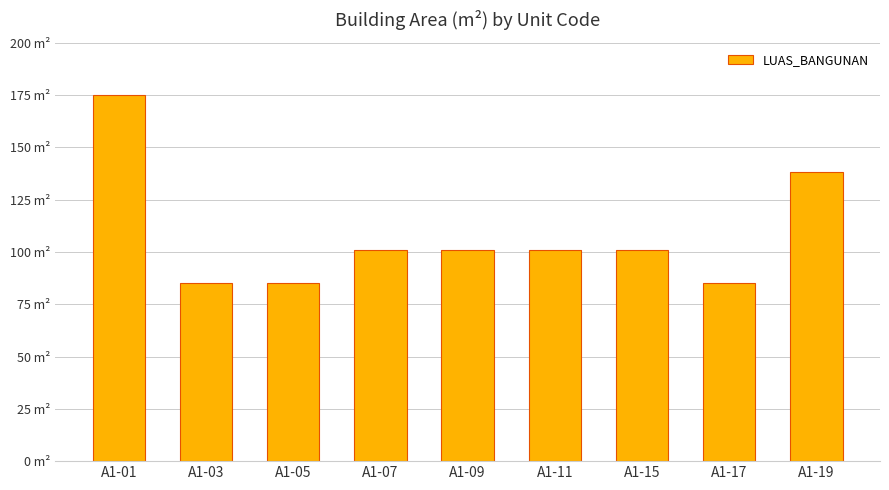

Are the bars horizontal?

No